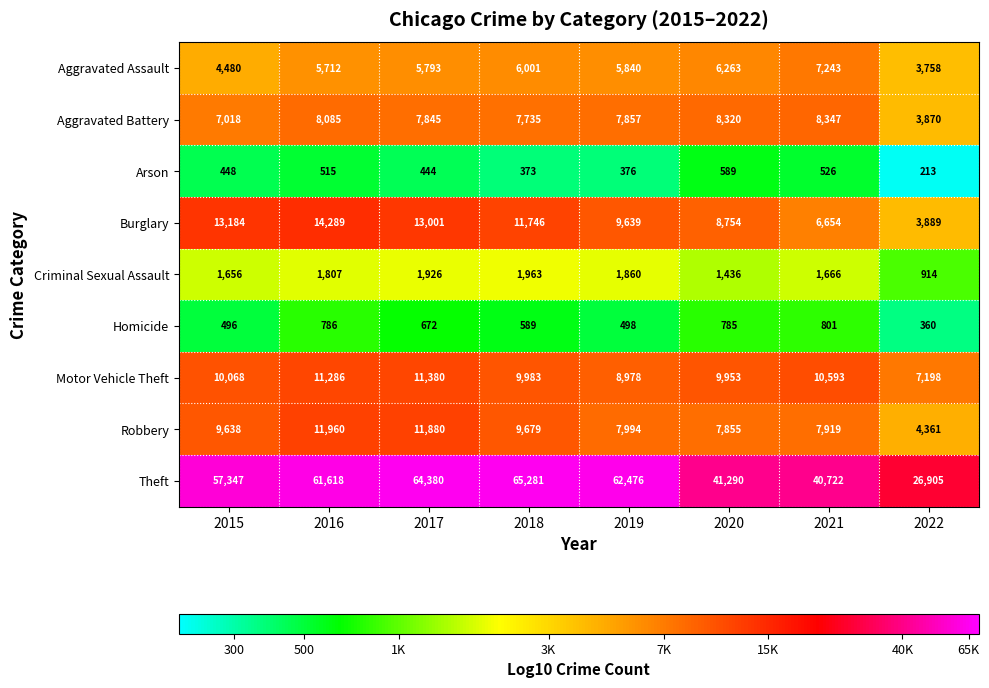

What is the difference between the Aggravated Battery values at 2018 and 2015?

717